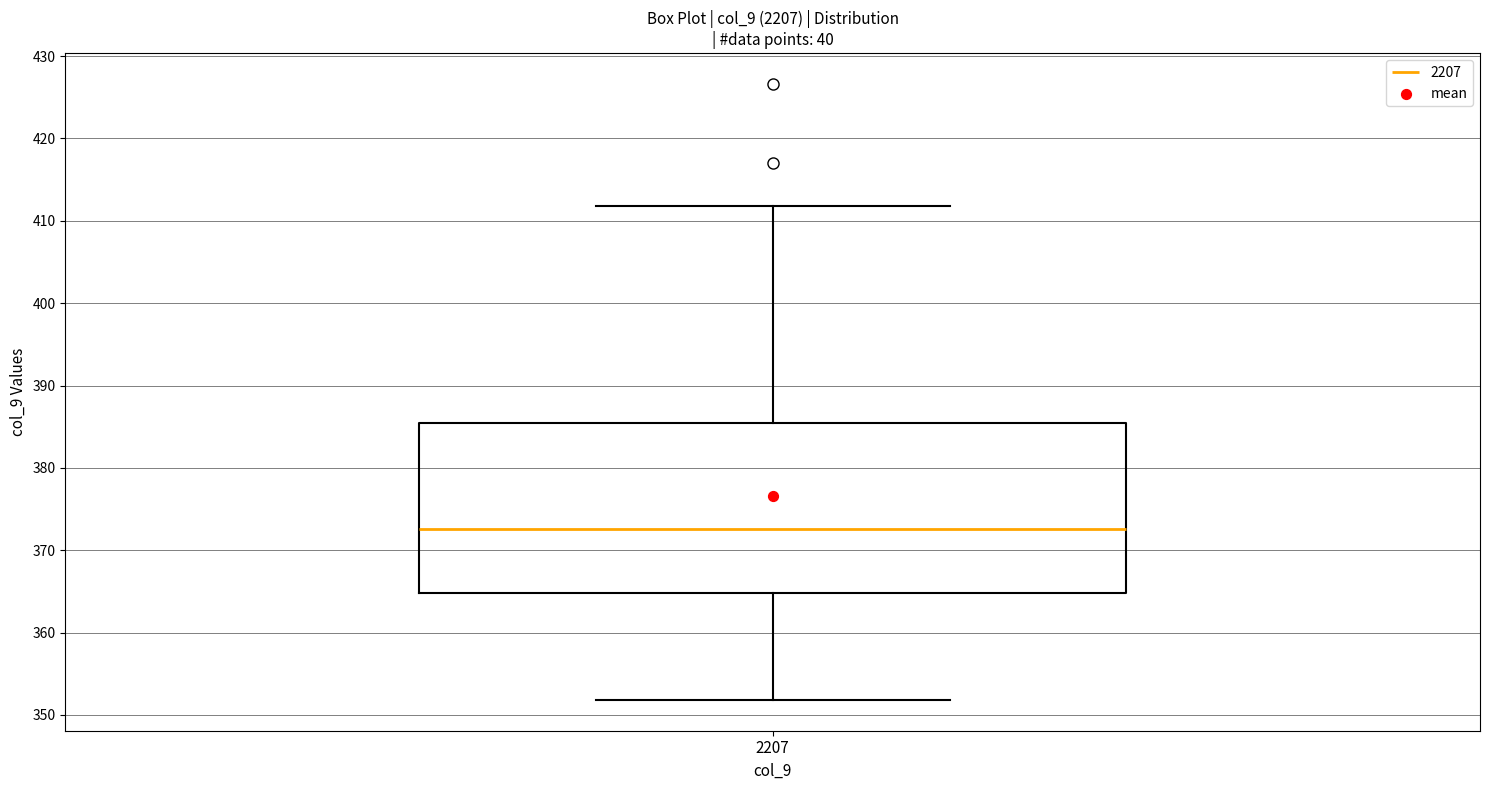

Transcribe this box plot: give where the median line is, the range the box spans, and where the two whiskers end, as read against the y-axis. The values are not printed on the chart, so give them approximately, as read against the axis.

median 373, box 365 to 385, whiskers 352 to 412